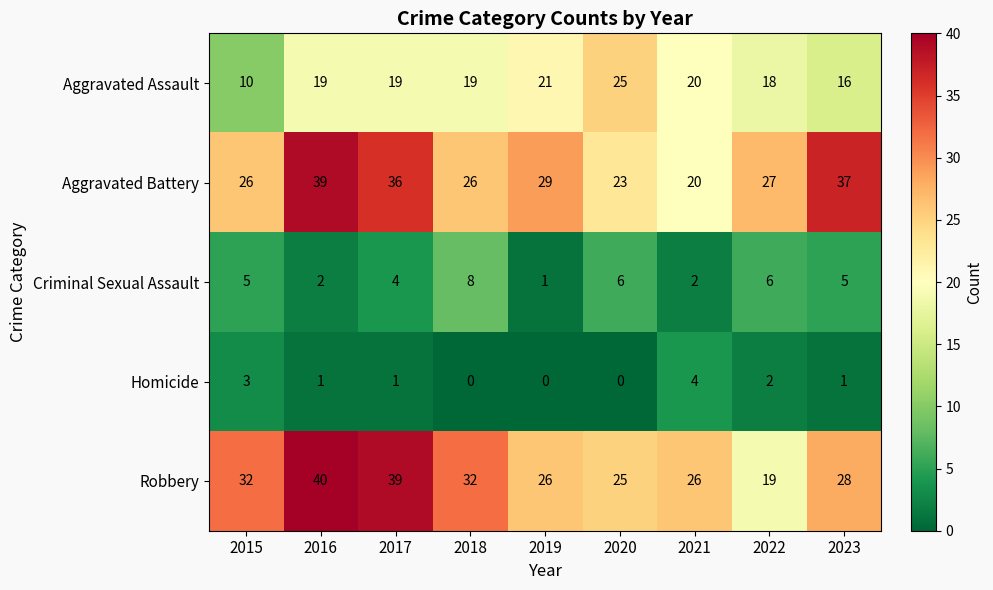

What is the maximum value shown in the chart?

40